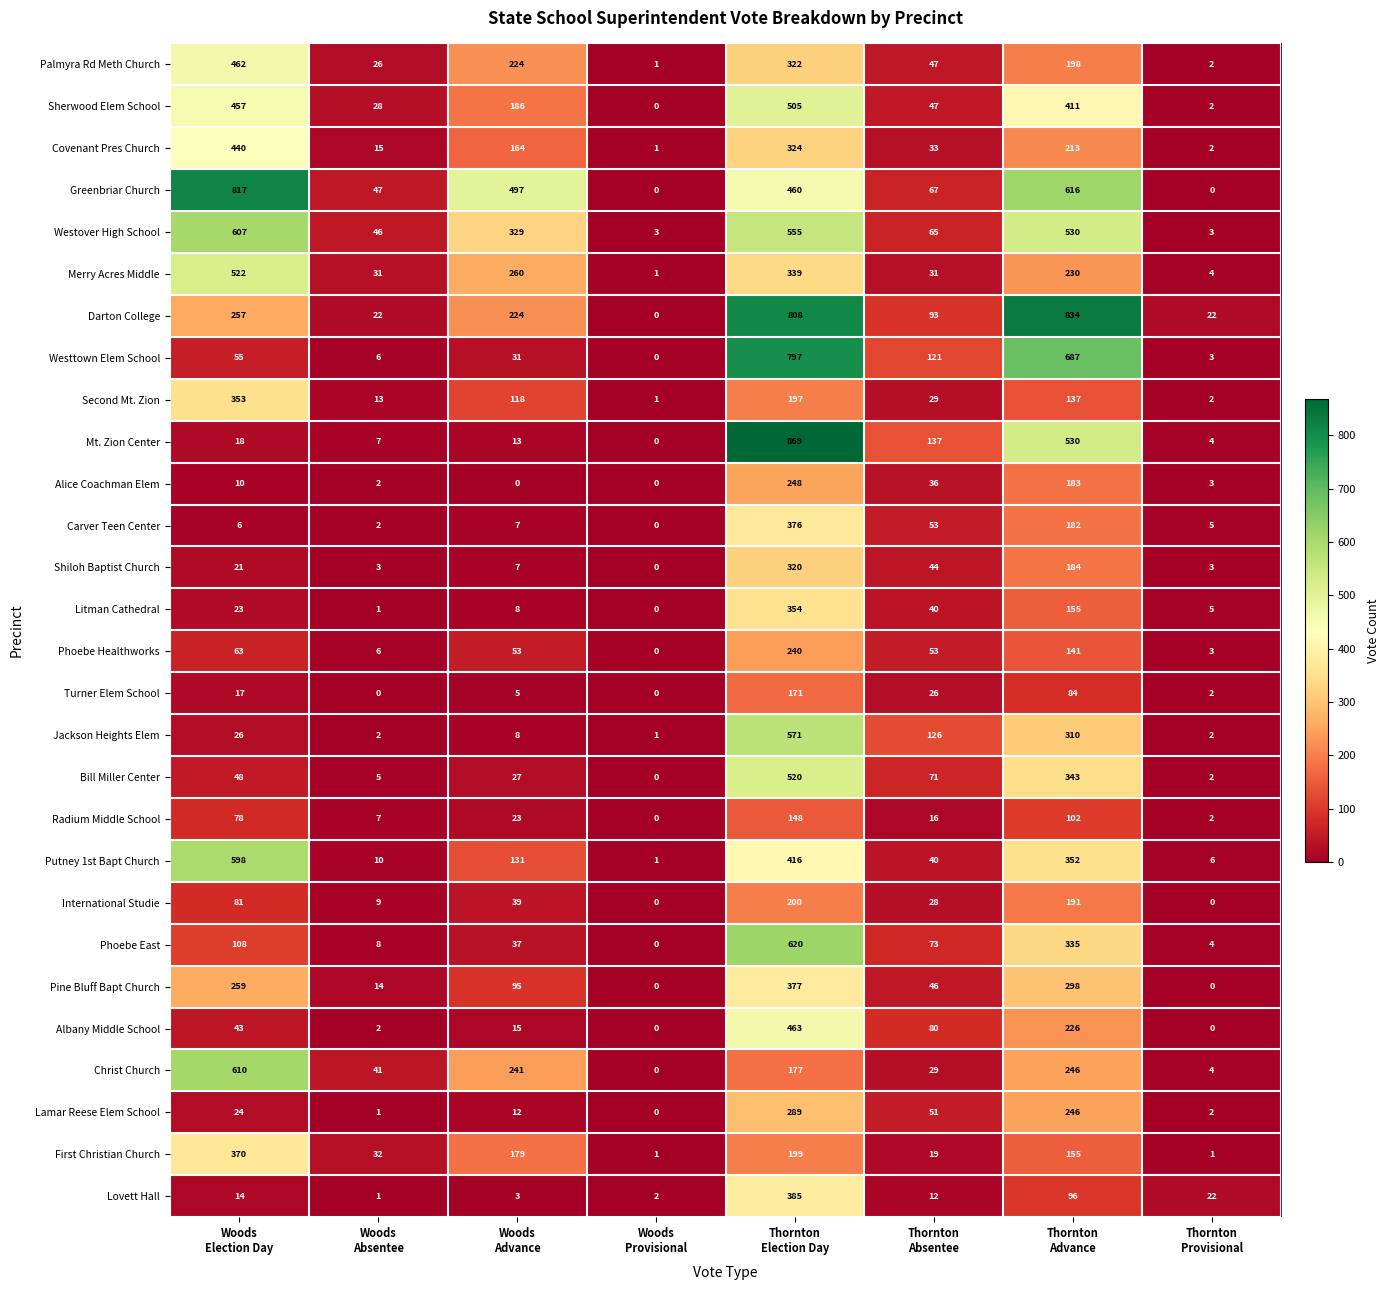

What is the difference between the maximum and minimum values in the Radium Middle School series?

148